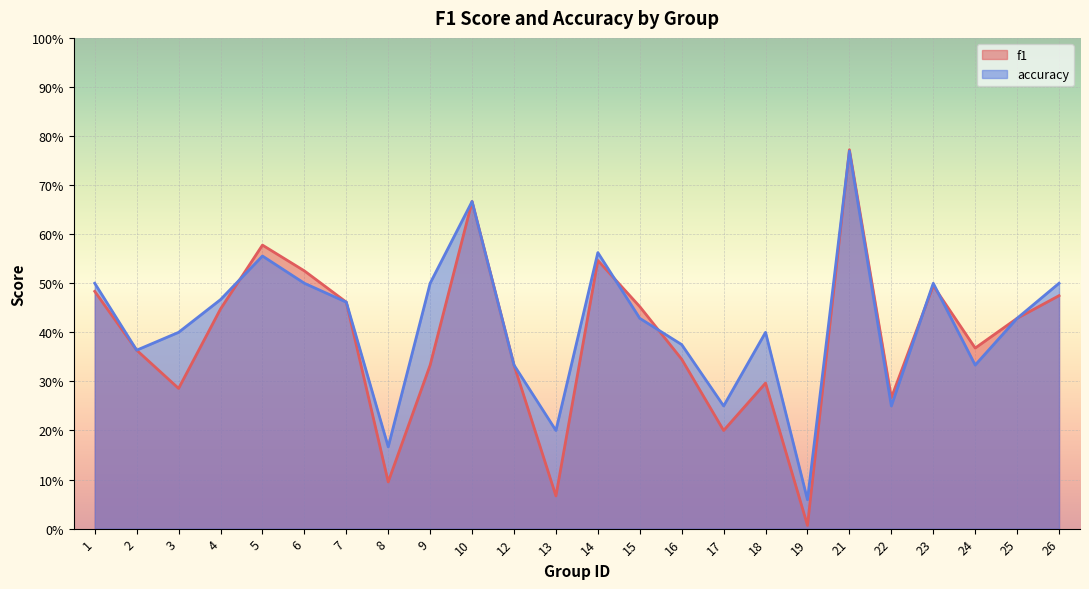

What is the difference between the maximum and minimum values in the accuracy series?

0.7